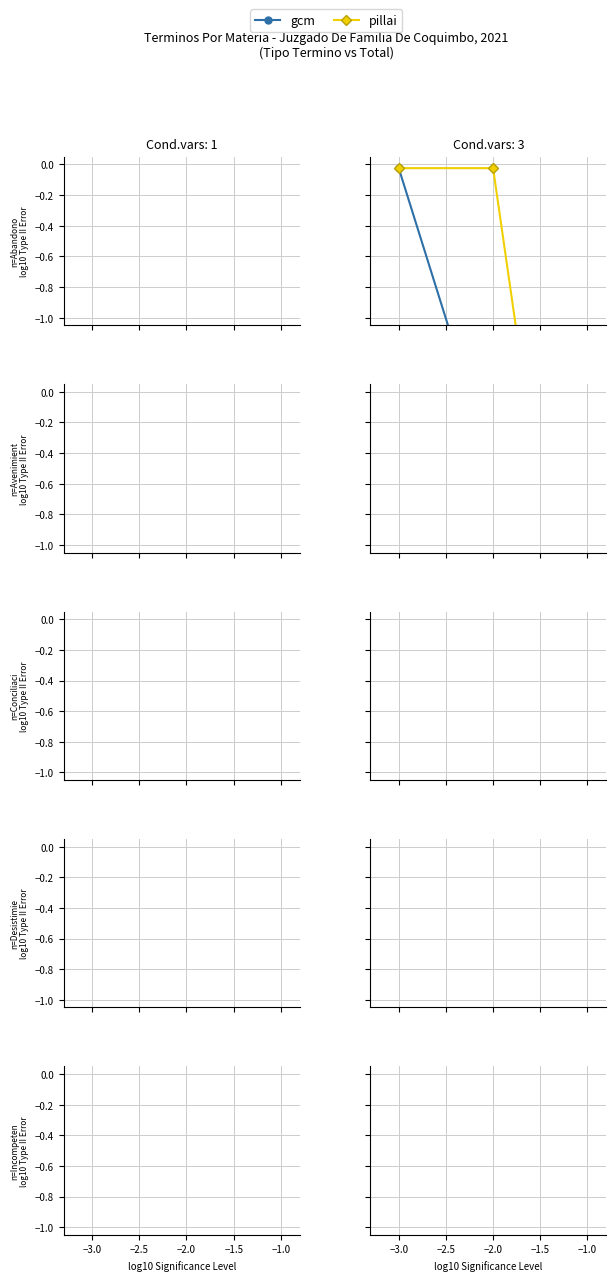

At which label is gcm closest to -2?

−3.0